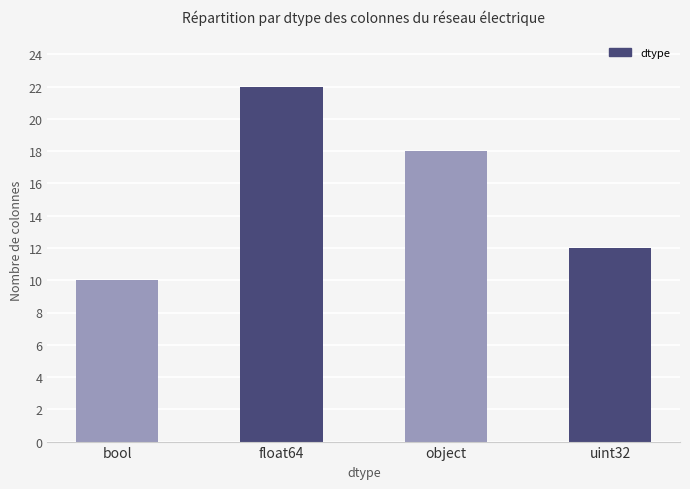

At which label is the value closest to 16?

object